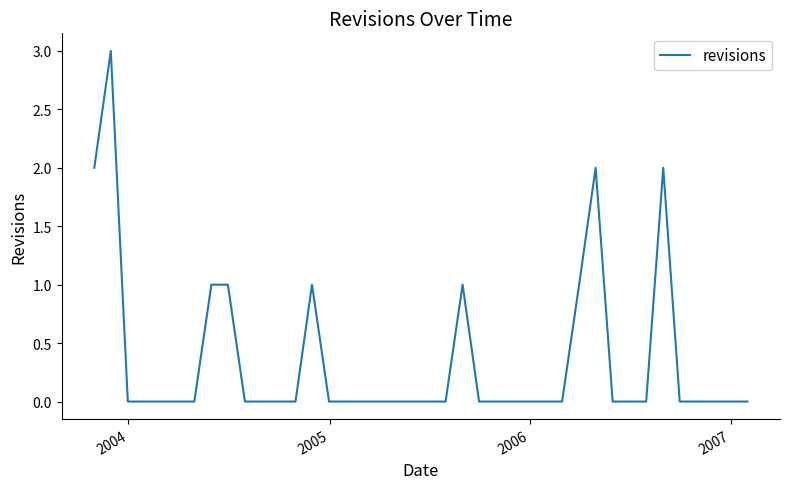

What is the greatest value displayed?

3